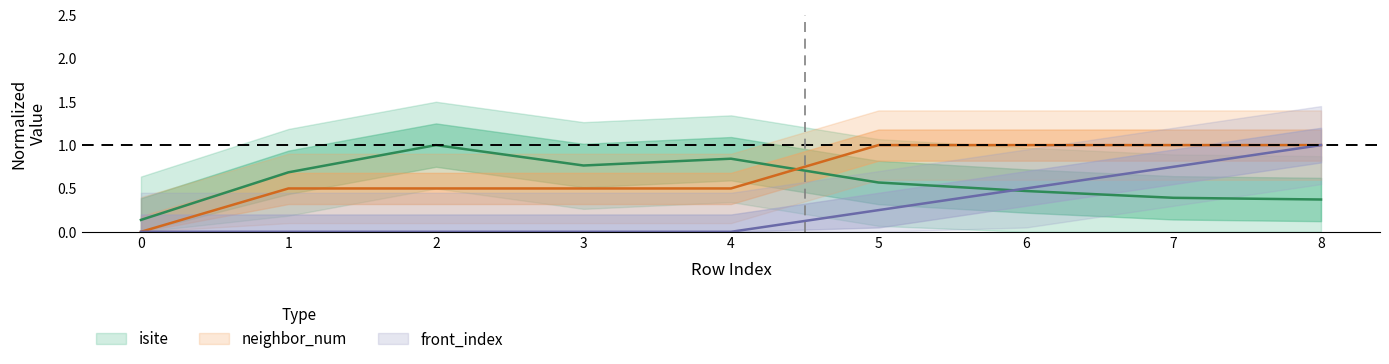

Is the value of front_index at 7 greater than the value of neighbor_num at 7?

No